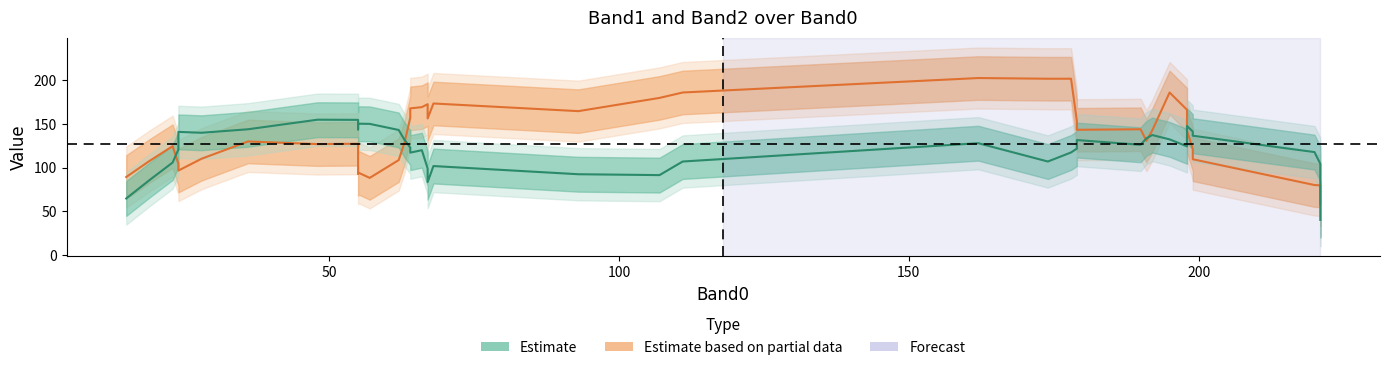

At which category does Band1 reach its first local peak?

3